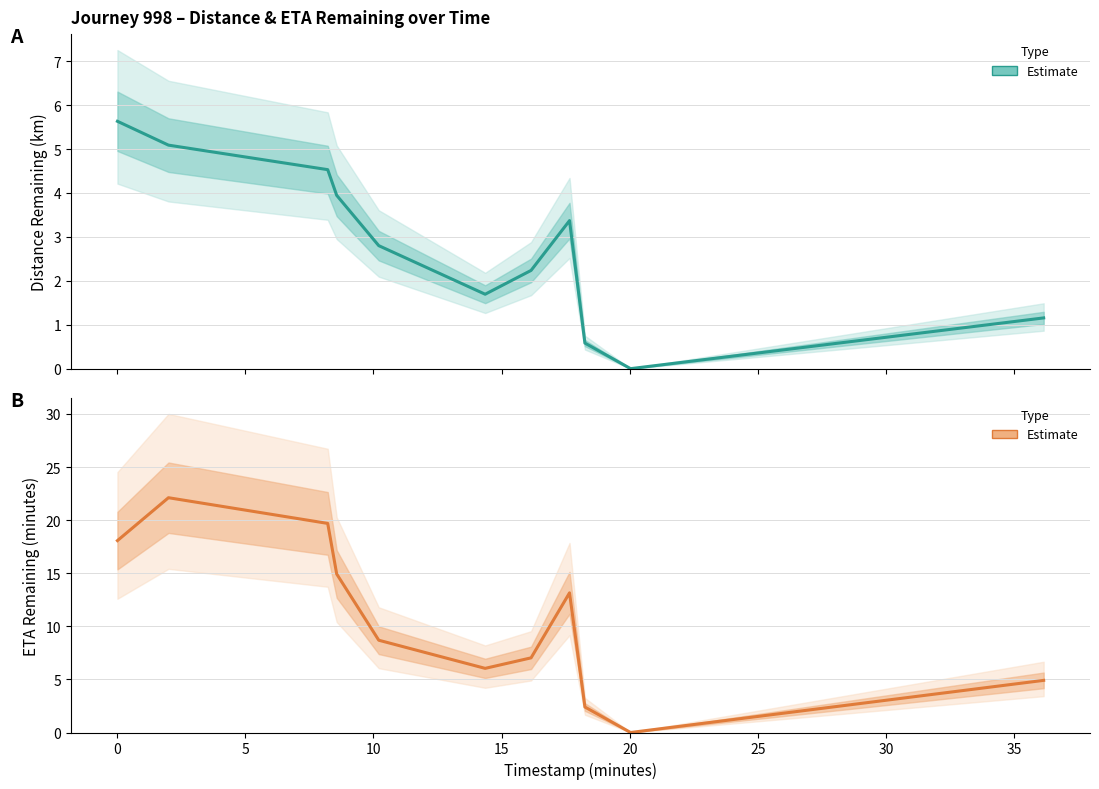

Reading right to left, extract all data points from this chart.

distance_remaining_km: 1.2	0.0	0.6	3.4	2.2	1.7	2.8	3.9	4.5	5.1	5.6
eta_remaining_minutes: 4.9	0.0	2.4	13.2	7.0	6.0	8.7	14.9	19.7	22.1	18.1